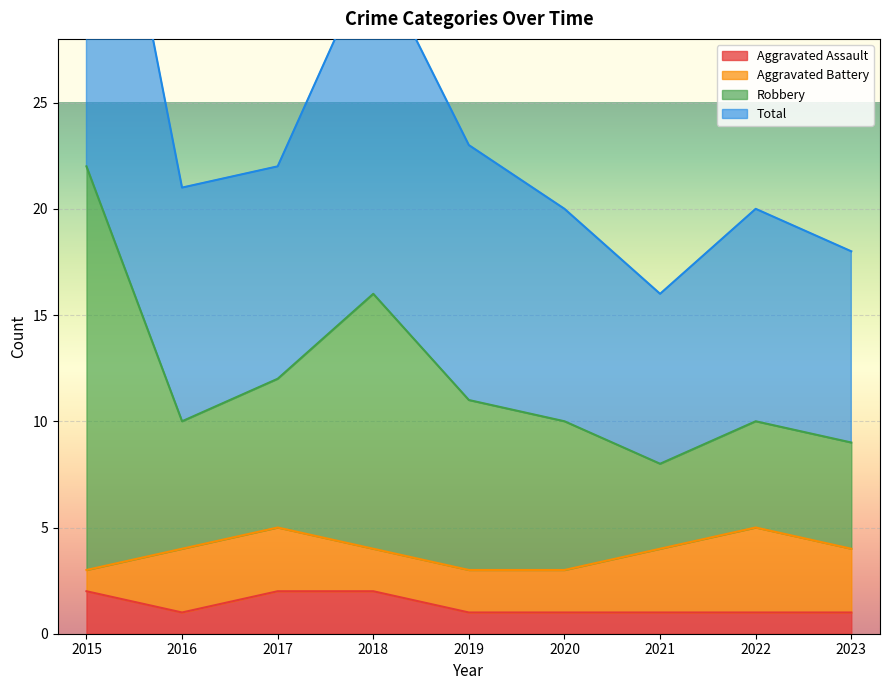

Is it true that Aggravated Assault equals 1 at 2016?

True